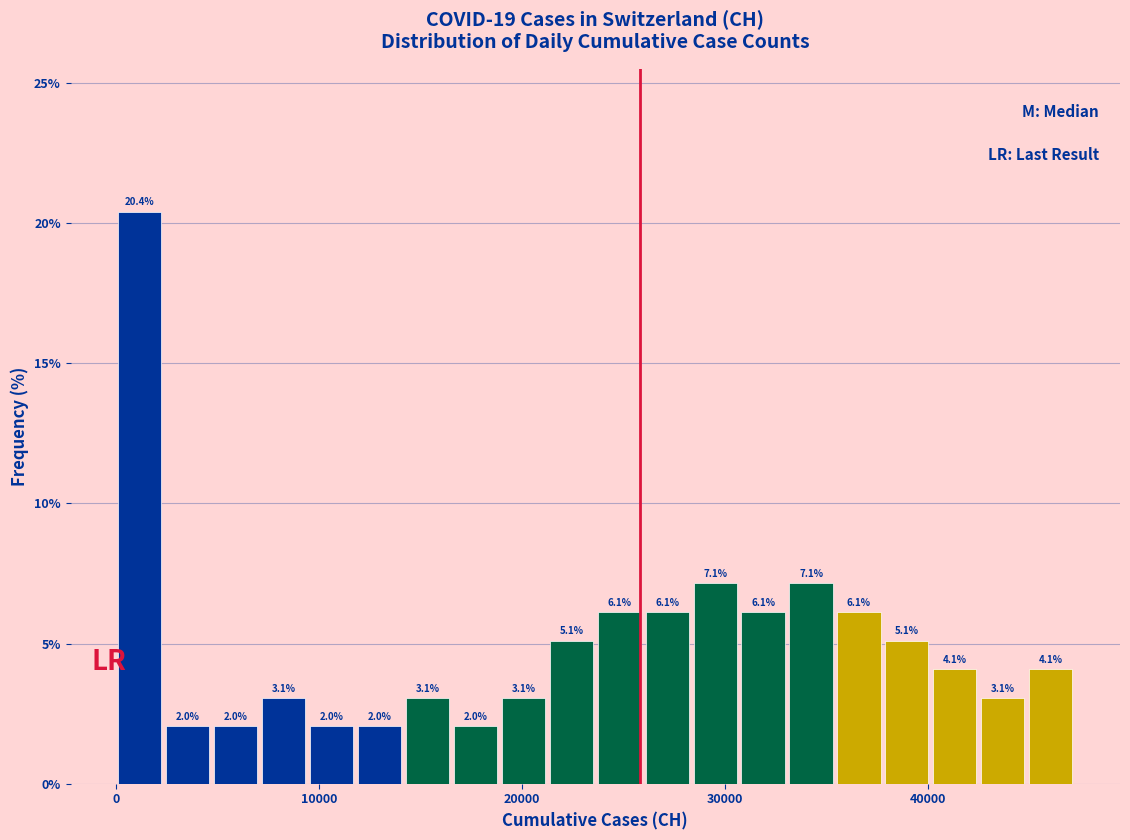

Around what value on the x-axis is the tallest bar? Give the approximate position of its centre, as read against the axis.

1000